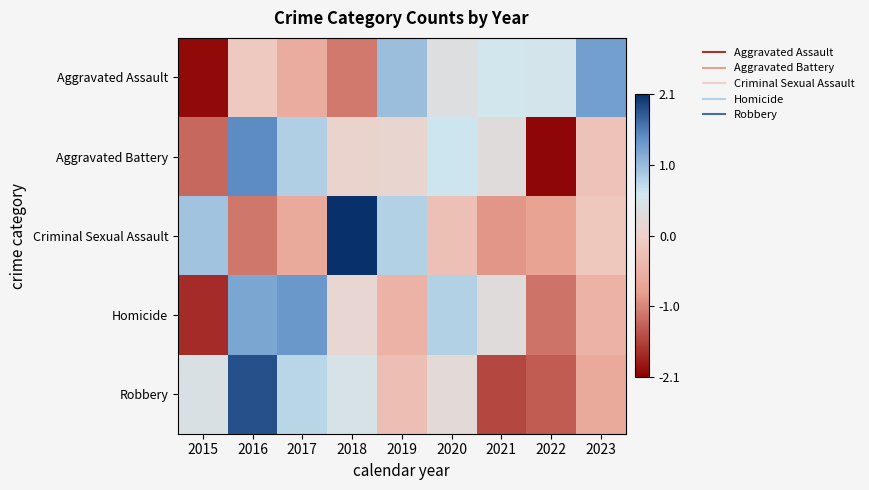

At how many categories does at least one series exceed 0?

9